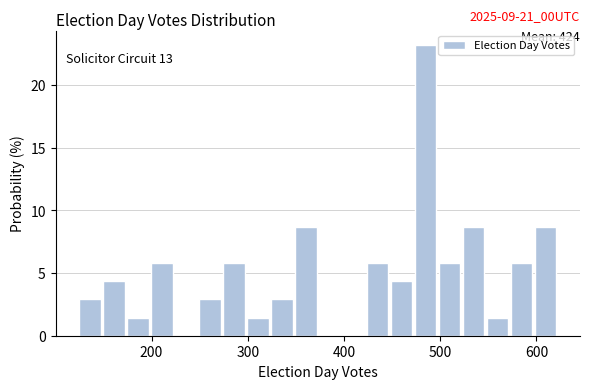

Read against the x-axis, roughly where is the centre of the tallest bar?

480